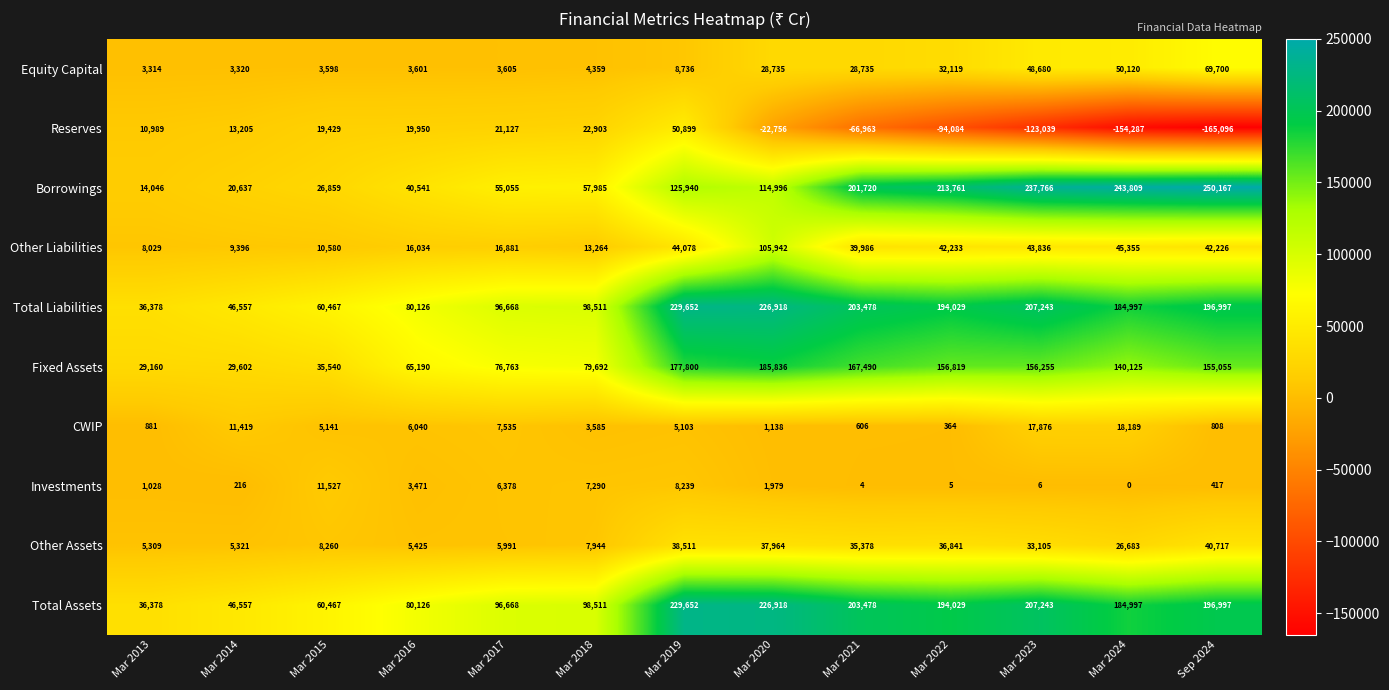

At how many categories does at least one series exceed 141464?

7